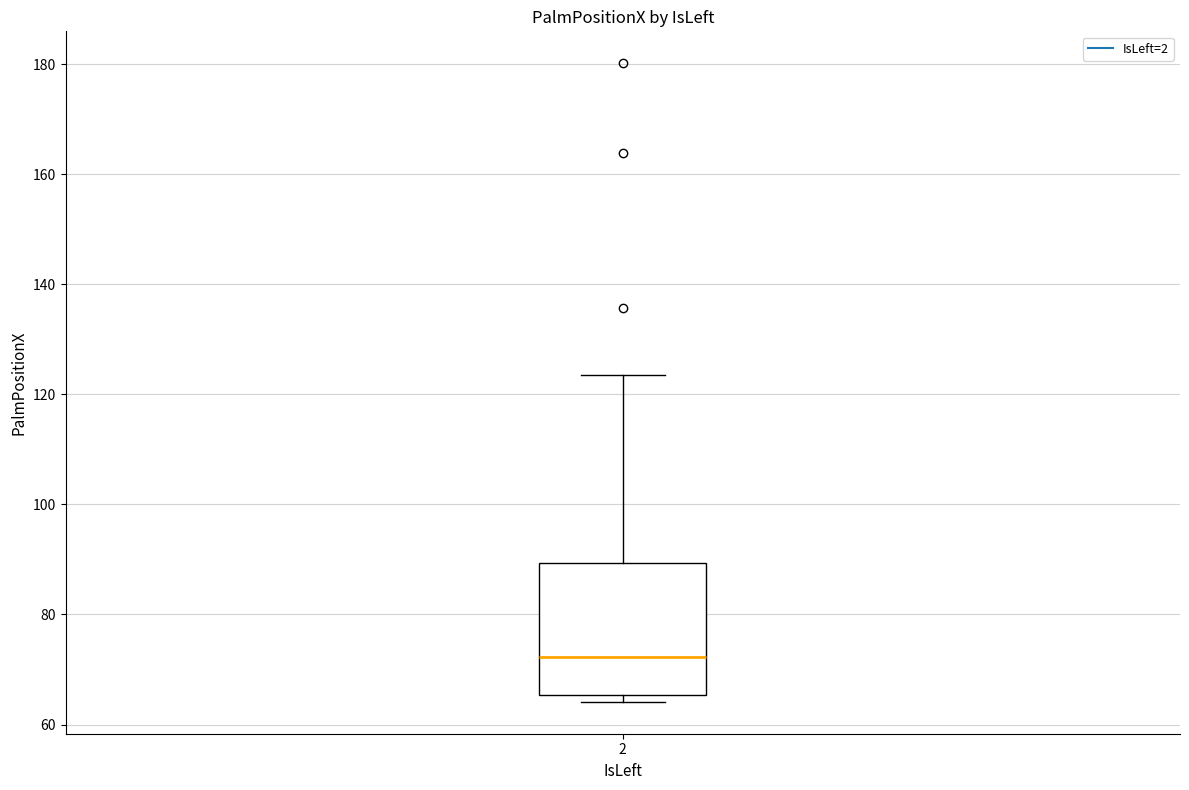

Where does the upper whisker of the box at x = 2 end on the y-axis? The values are not printed on the chart, so give them approximately, as read against the axis.

124